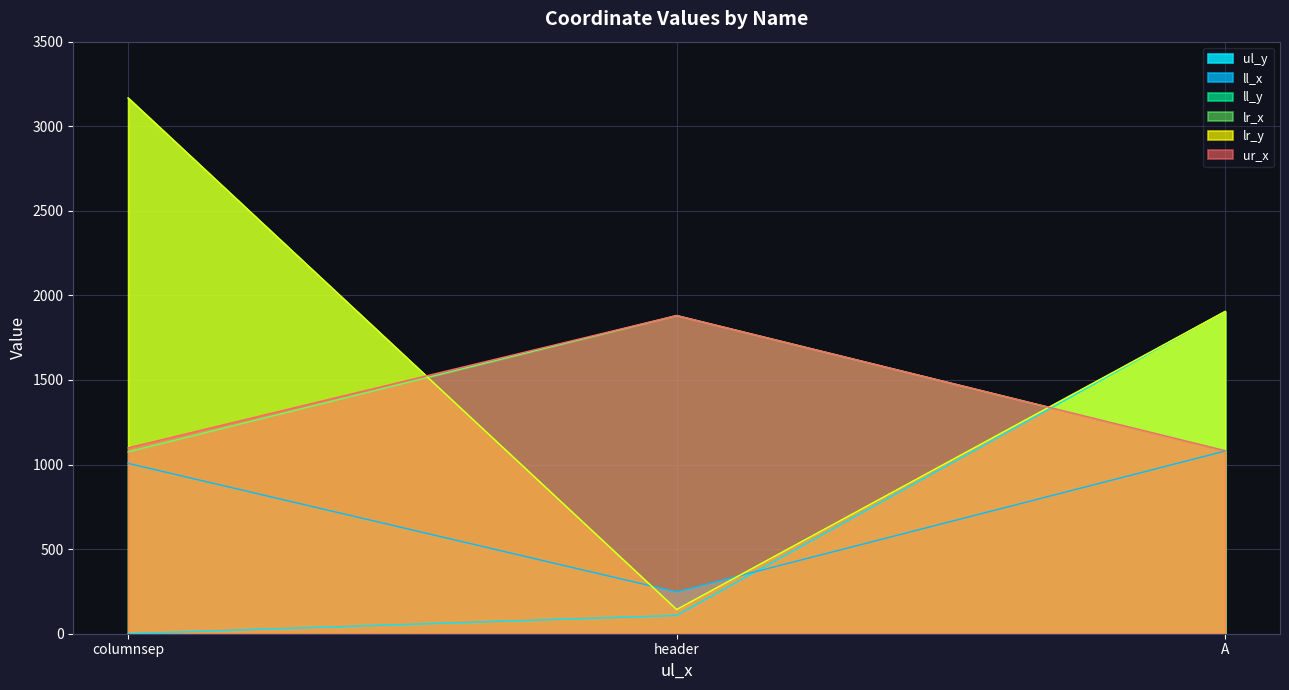

What is the greatest value displayed?

3167